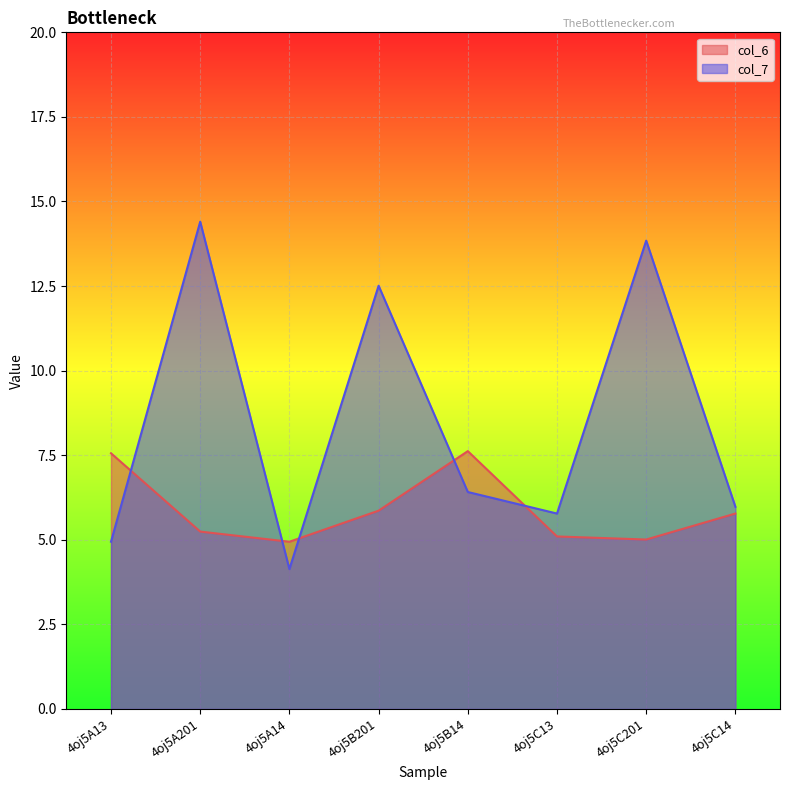

What is the maximum value shown in the chart?

14.4